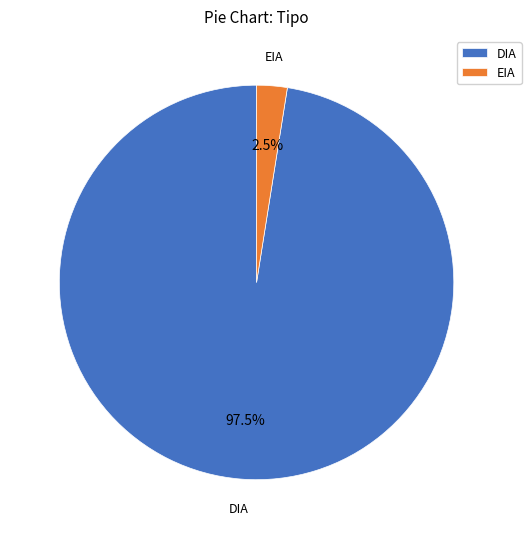

How many segments does this pie chart have?

2